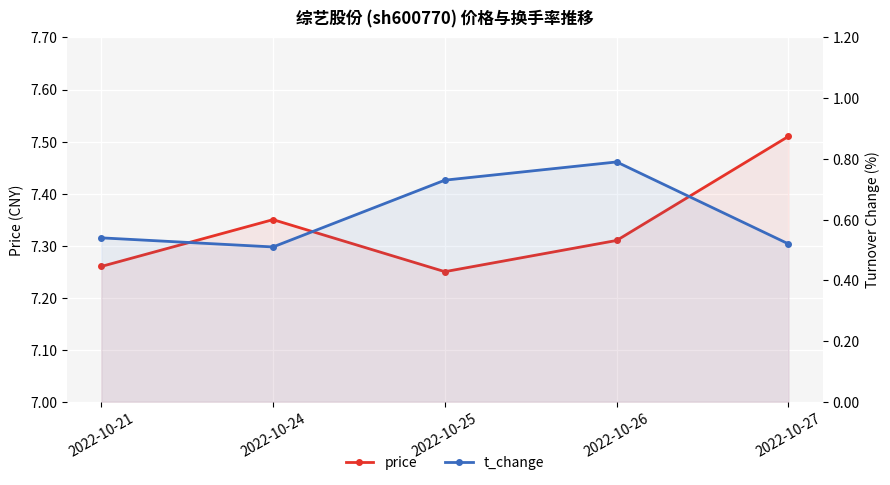

At which category does t_change reach its first local valley?

2022-10-24